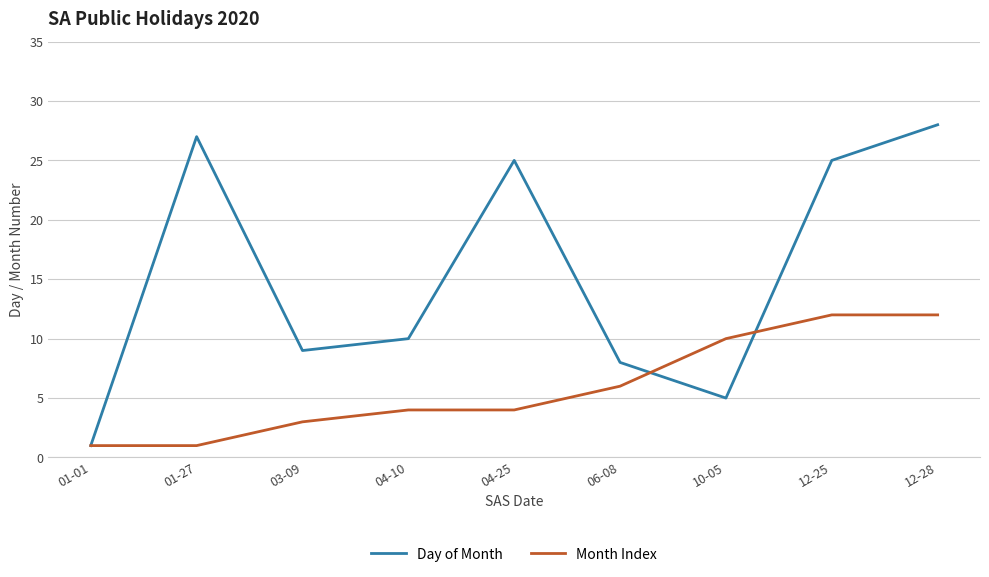

What is the greatest value displayed?

28